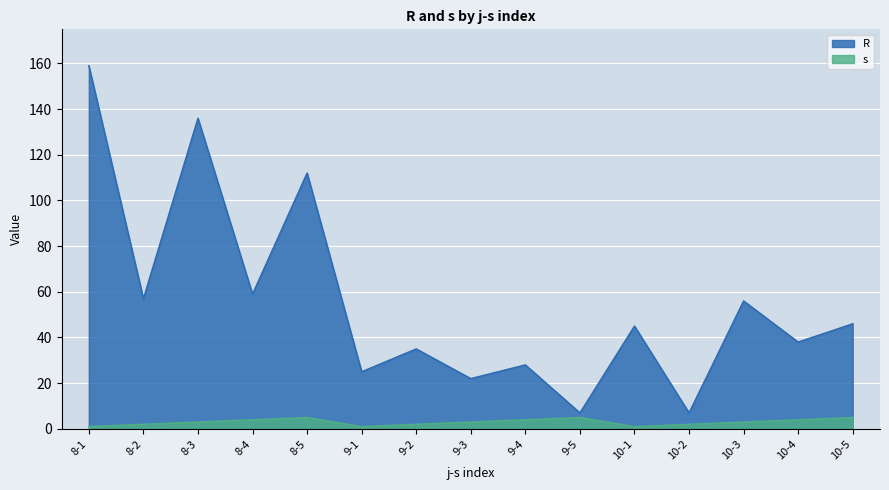

What is the difference between the highest and lowest values at 8-1?

158